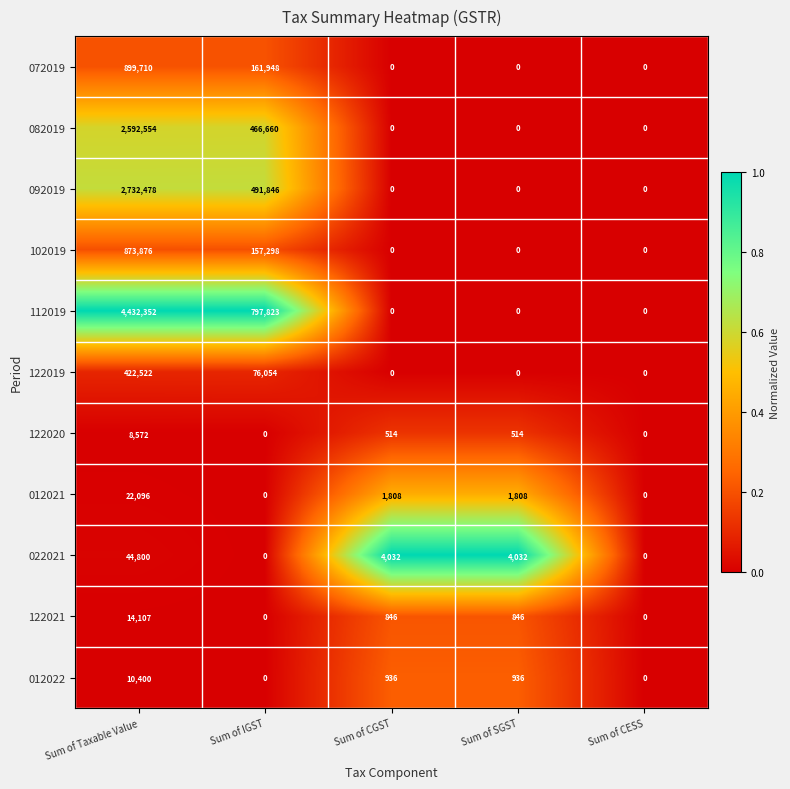

At which category is the sum across all series the highest?

Sum of Taxable Value